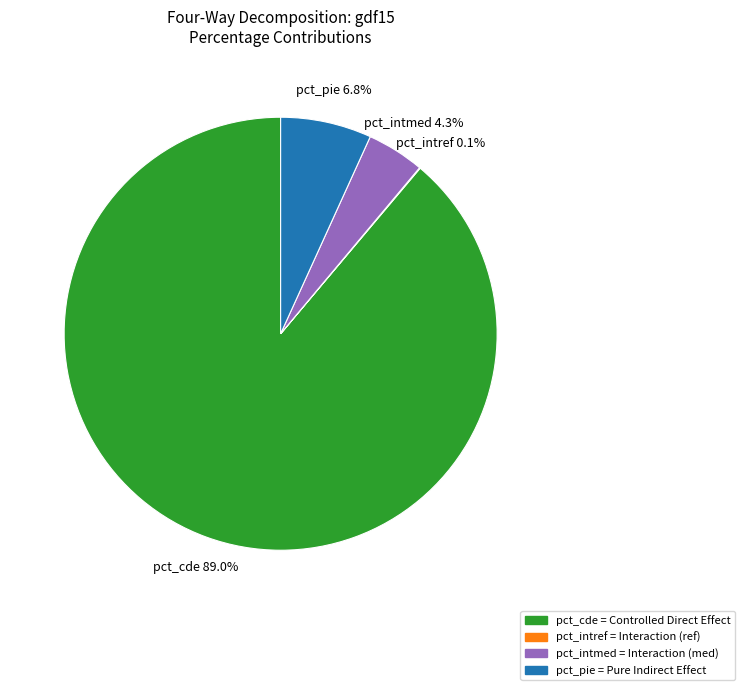

True or false: pct_intmed accounts for 4% of the total.

True